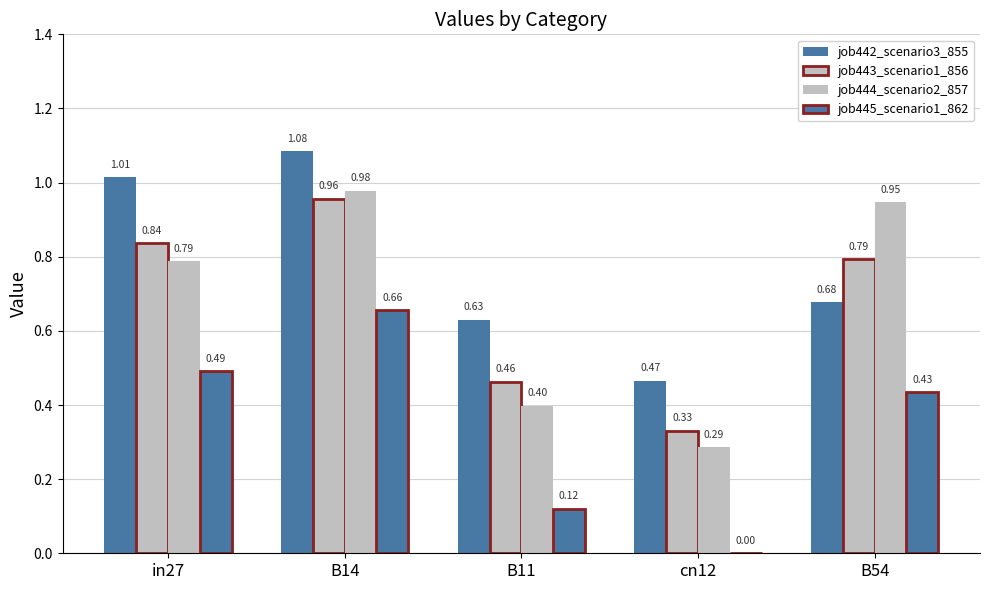

What position from the right is B54?

1